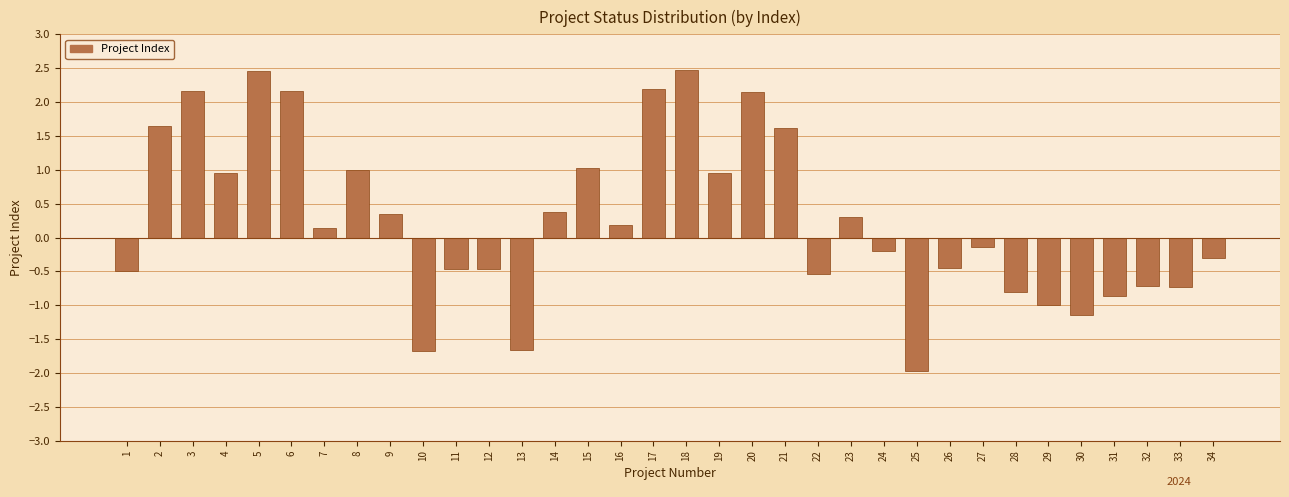

What is the average value?

0.3